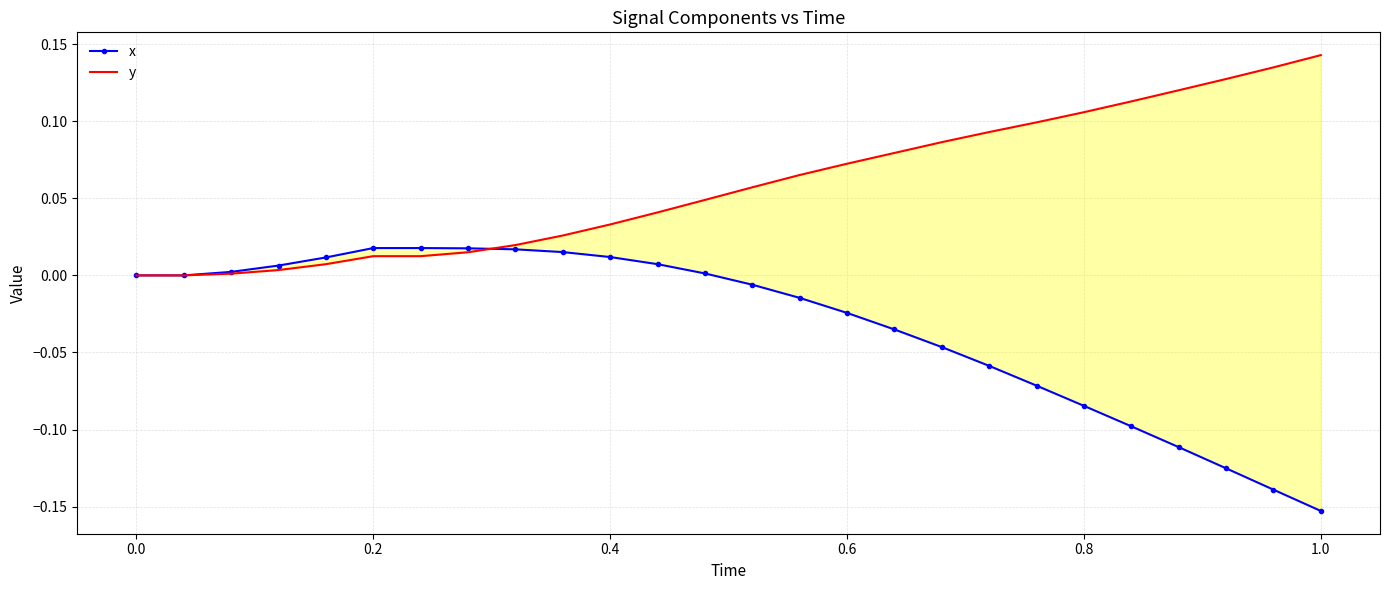

At which label does x reach its minimum?

1.0